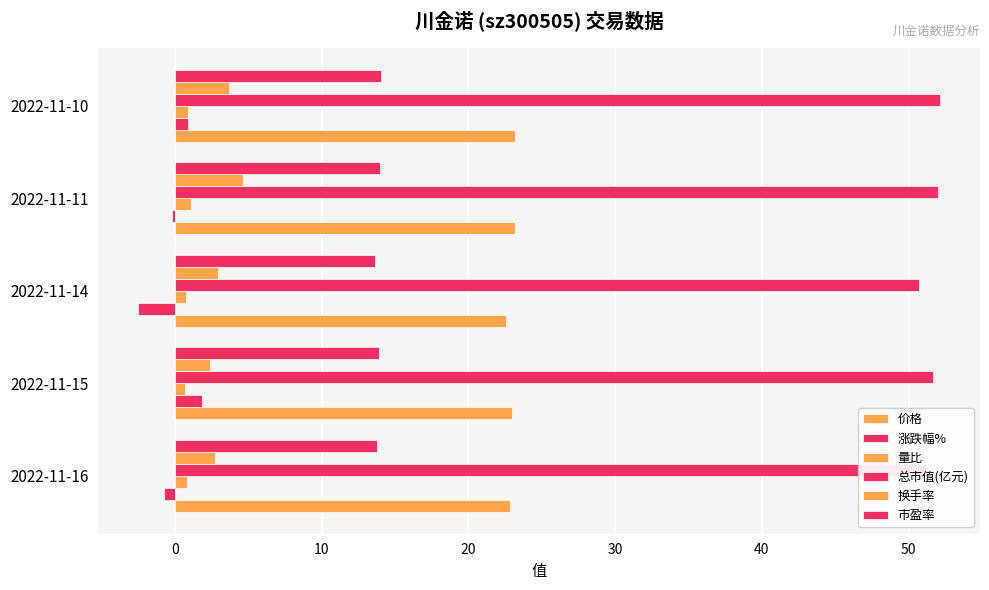

How many series are shown in this chart?

6